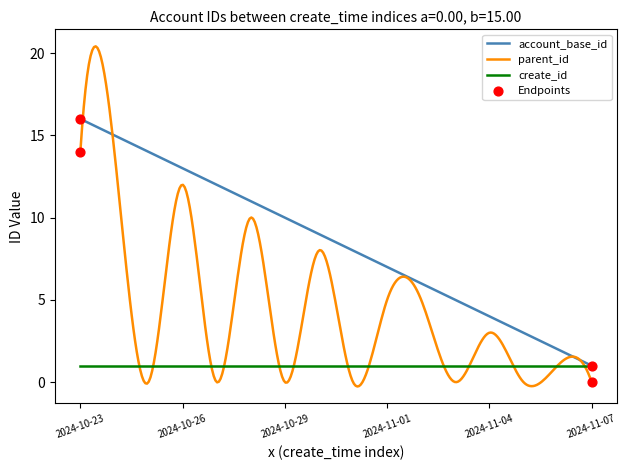

Which series has the widest spread of values?

parent_id